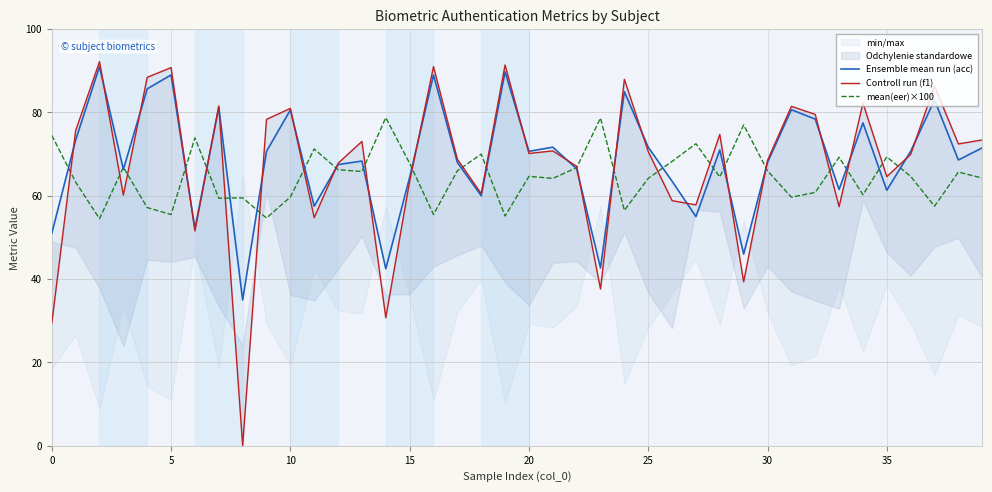

Is this an area chart (filled region under the line)?

No